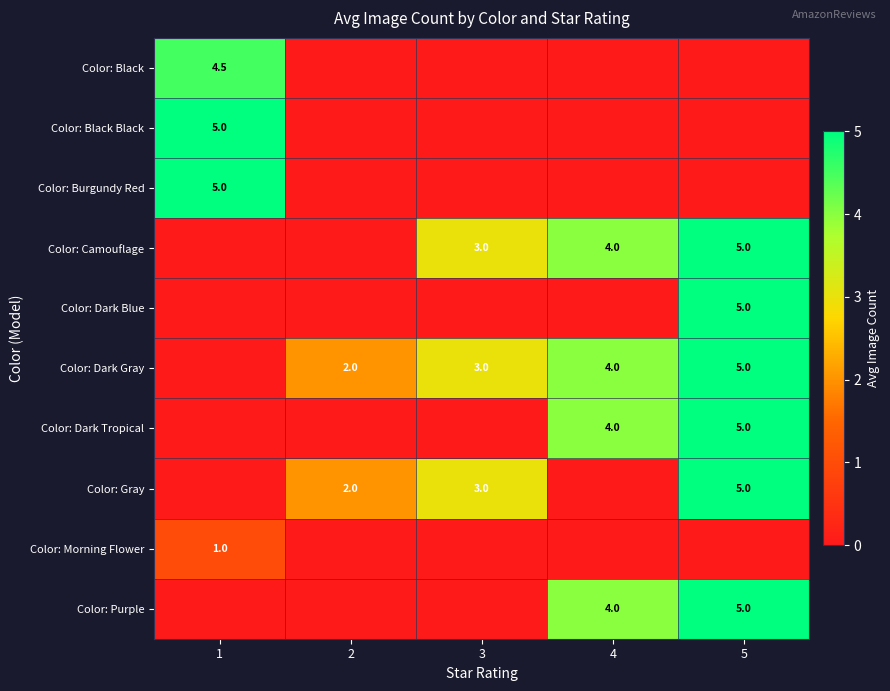

The value of Color: Dark Gray at 5 is 5.0. True or false?

True